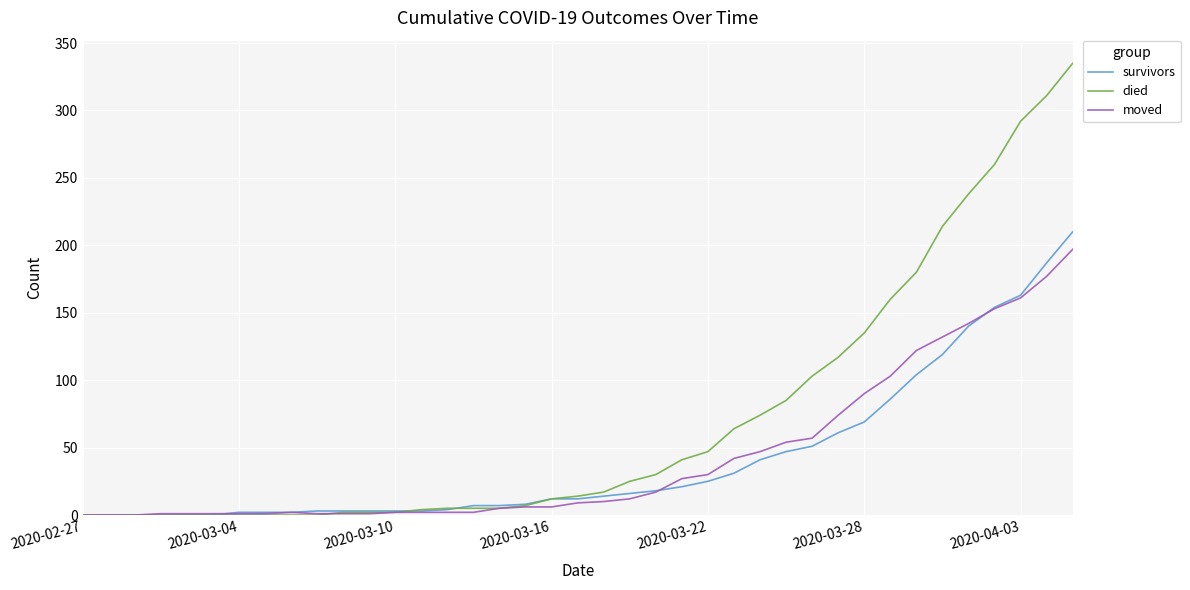

Which series has the widest spread of values?

died